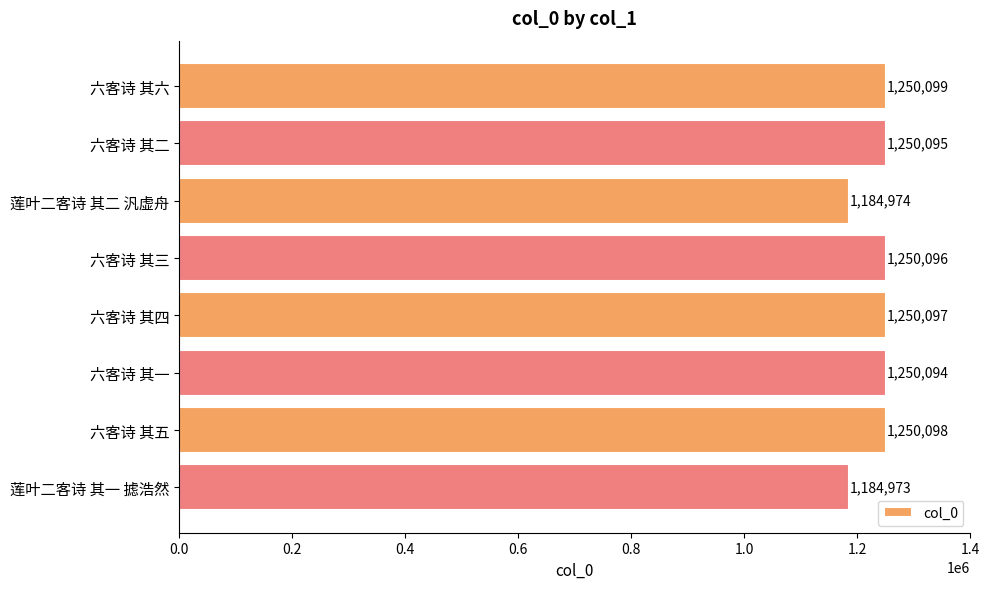

What is the ratio of the value at 六客诗 其二 to the value at 六客诗 其一?

1.0